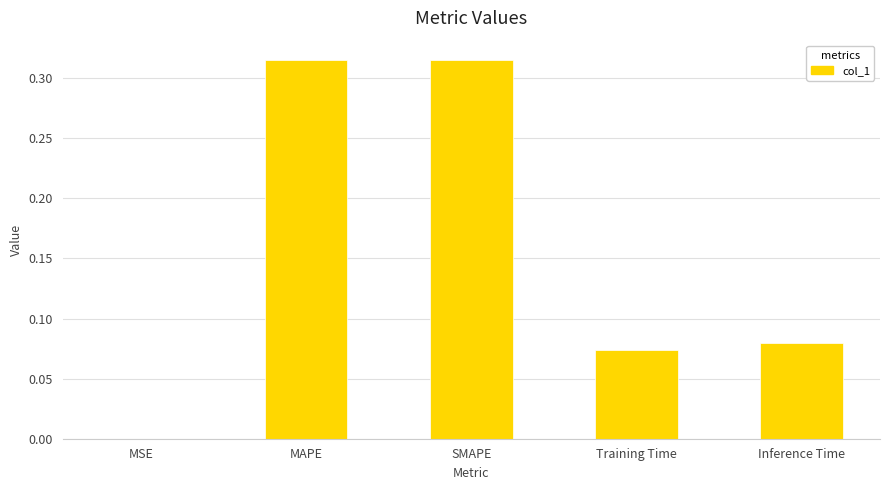

True or false: the data shows 0.0 at Inference Time.

False